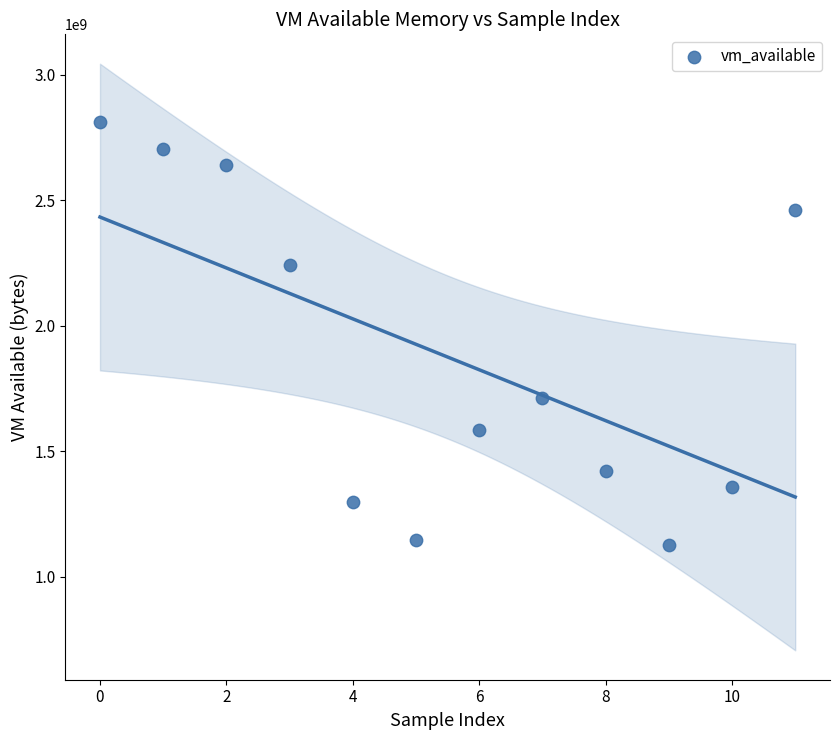

What is the range of Y values (max minus min)?

1685176320